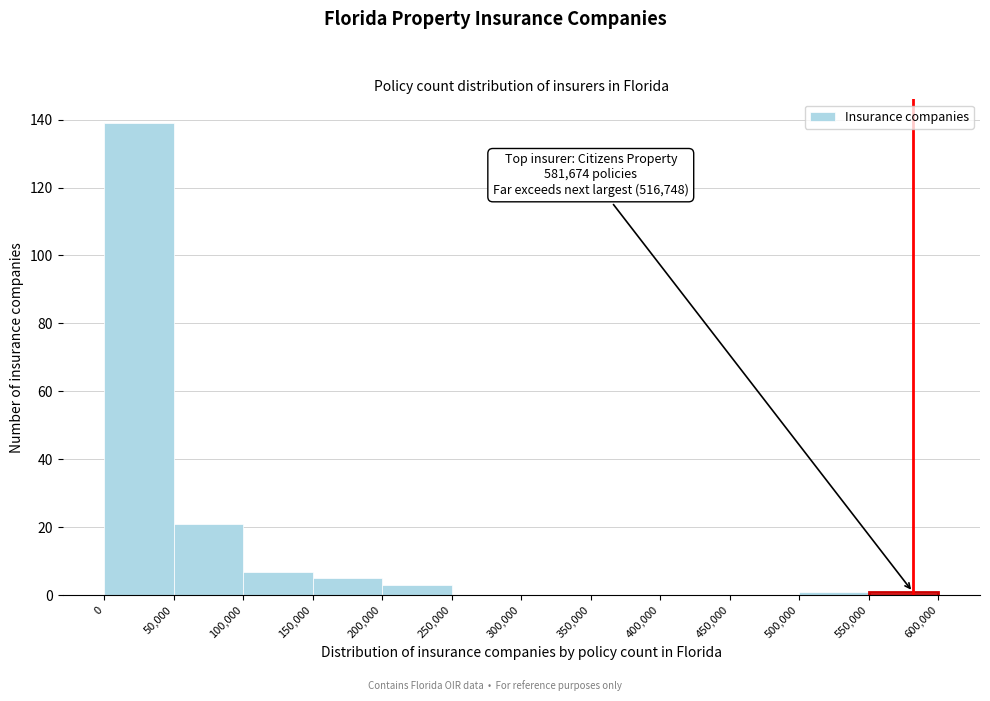

Which range on the x-axis has the tallest bar?

0 to 50,000